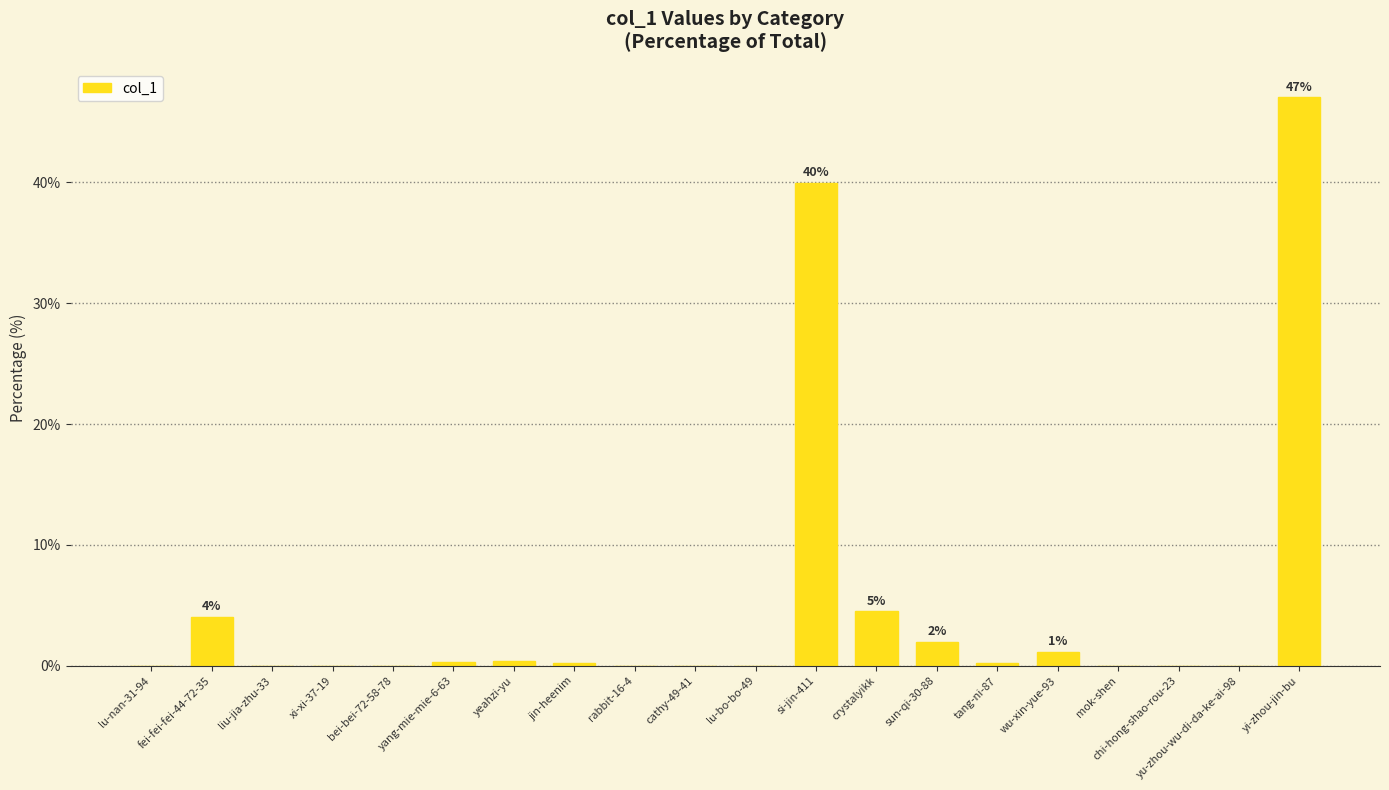

At which label is the value closest to 23?

si-jin-411